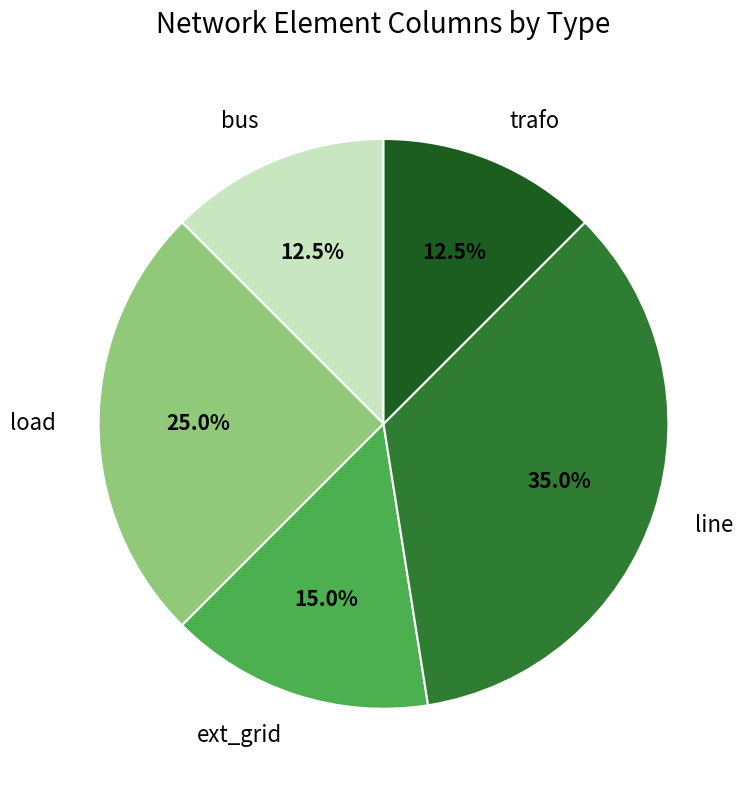

Between load and bus, which is larger?

load